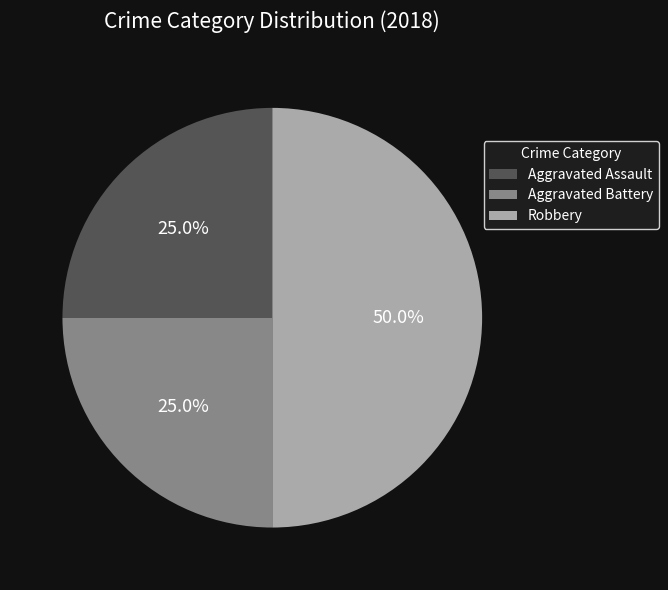

What is the ratio of the value at Aggravated Assault to the value at Aggravated Battery?

1.0